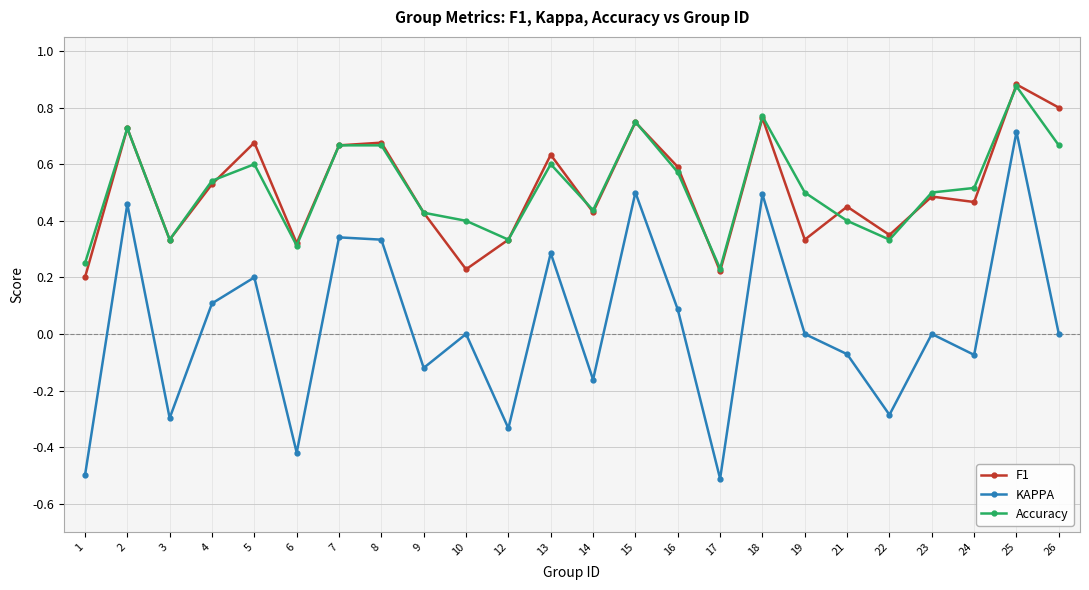

Does the chart have visible grid lines?

Yes